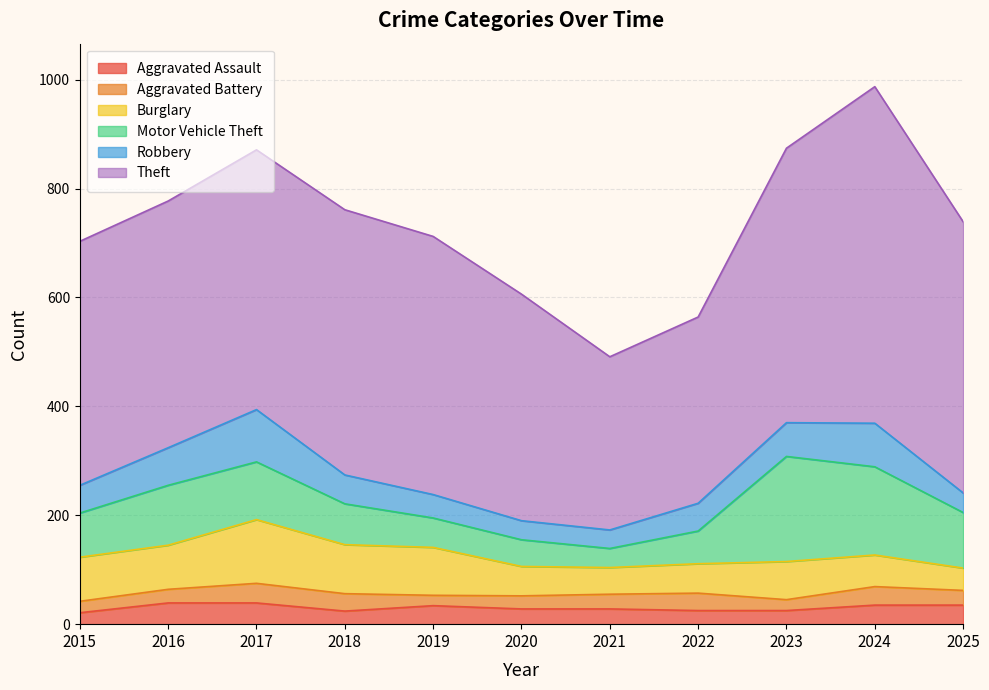

How many lines are shown in the chart?

6